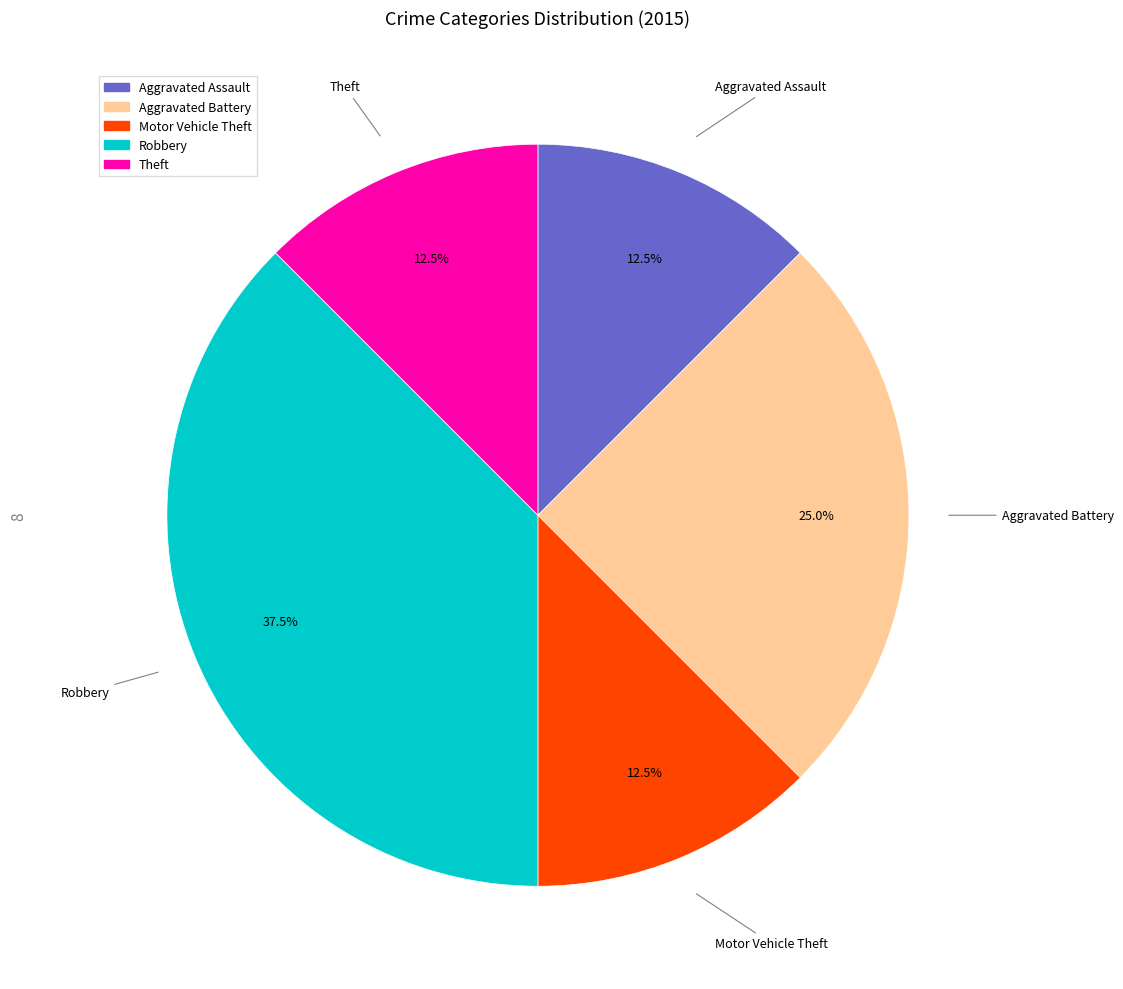

Is Motor Vehicle Theft the majority of the pie?

No